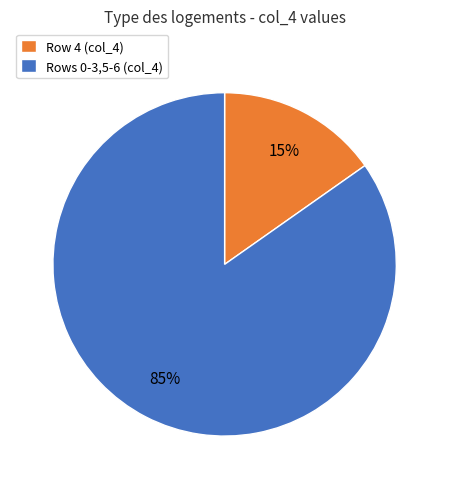

What percentage is the Row 4 (col_4) slice, to the nearest percent?

15%